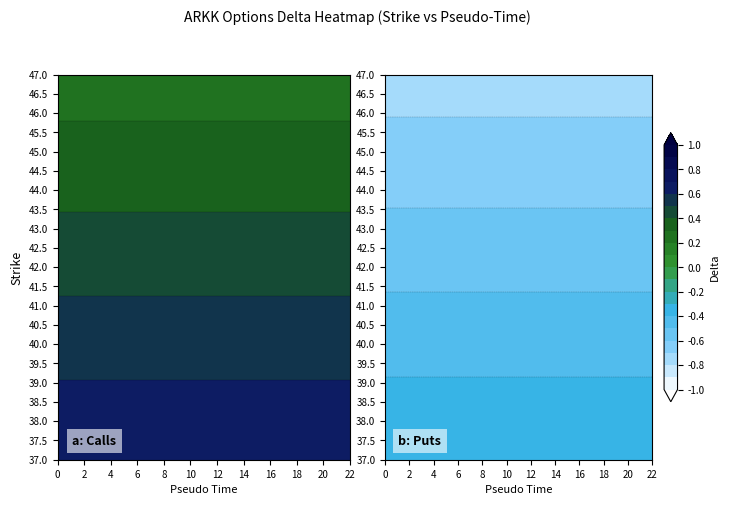

Rank the categories by 37.0 value from lowest to highest.

1, 0